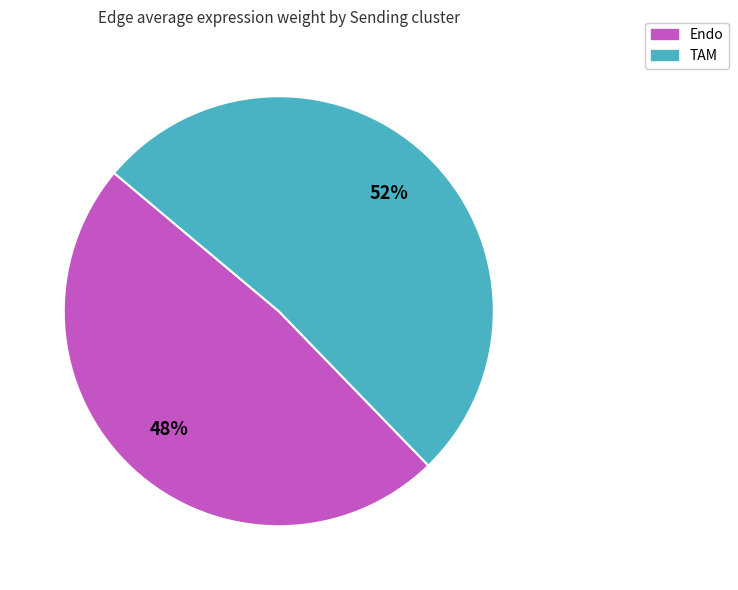

To the nearest percent, what is the average slice percentage?

50%